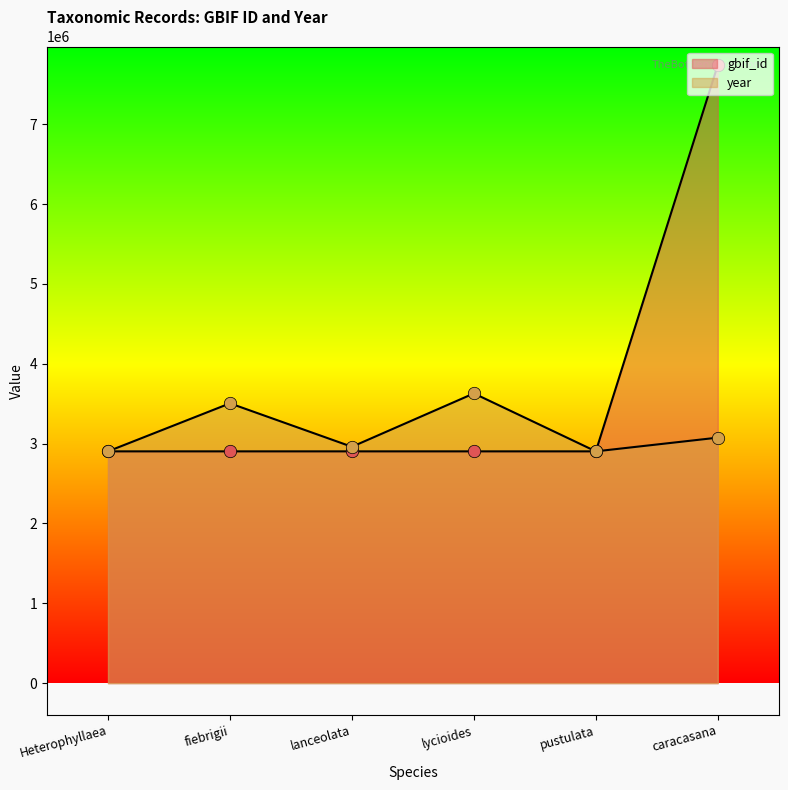

Is the value of gbif_id at fiebrigii greater than the value of year at caracasana?

No